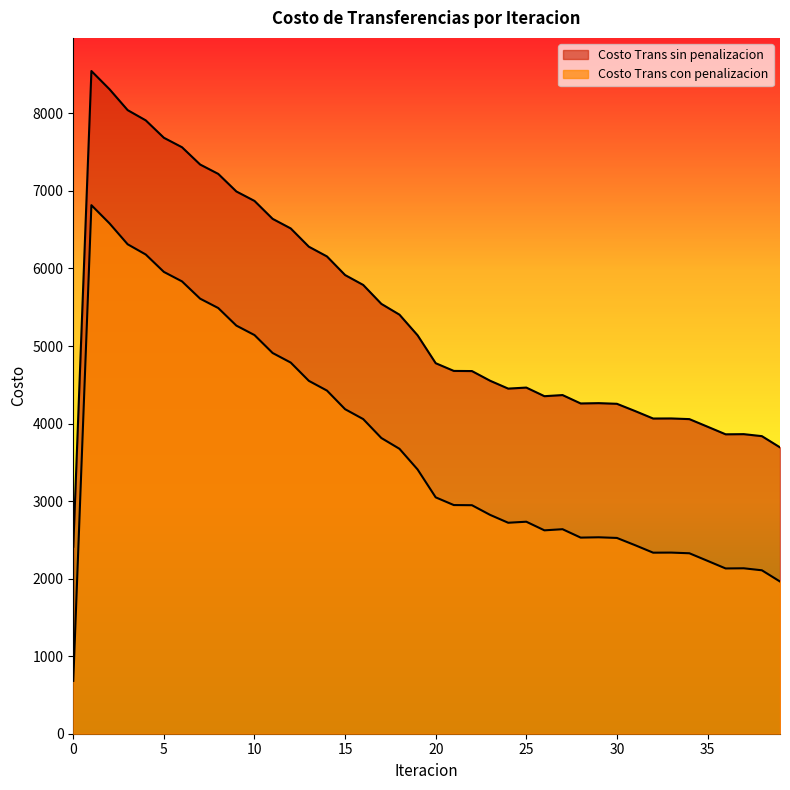

List the labels in order of Costo Trans con penalizacion value, largest first.

1, 2, 3, 4, 5, 6, 7, 8, 9, 10, 11, 12, 13, 14, 15, 16, 17, 18, 19, 20, 21, 22, 23, 25, 24, 27, 26, 29, 28, 30, 31, 33, 32, 34, 35, 37, 36, 38, 39, 0